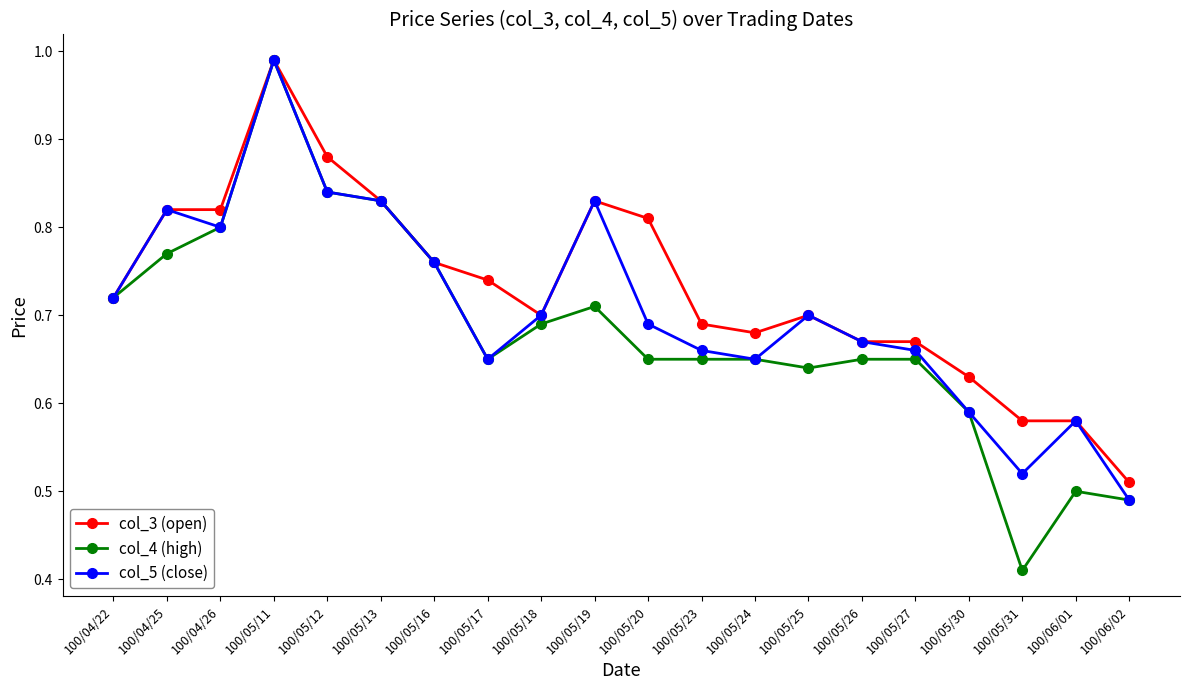

Which series has the largest range (max minus min)?

col_4 (high)